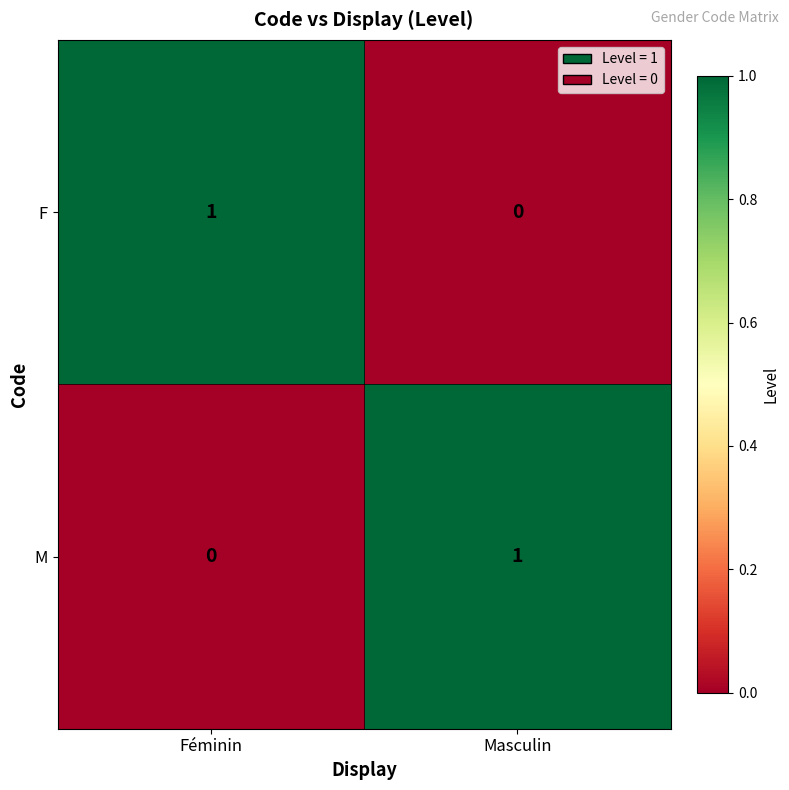

True or false: M has a value of 0 at Féminin.

True